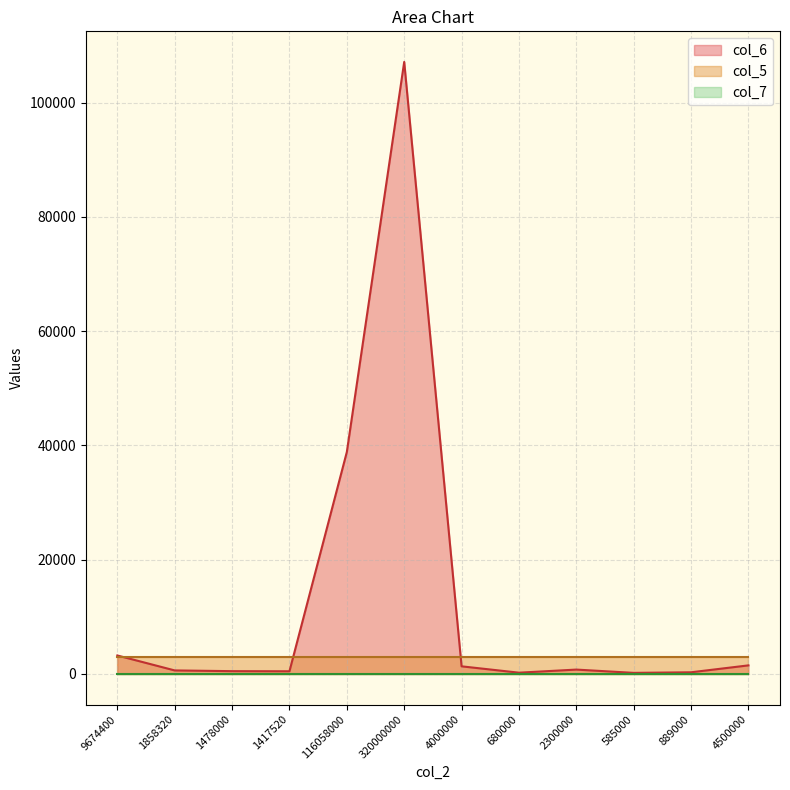

What is the approximate value of col_6 at 320000000?

107099.3